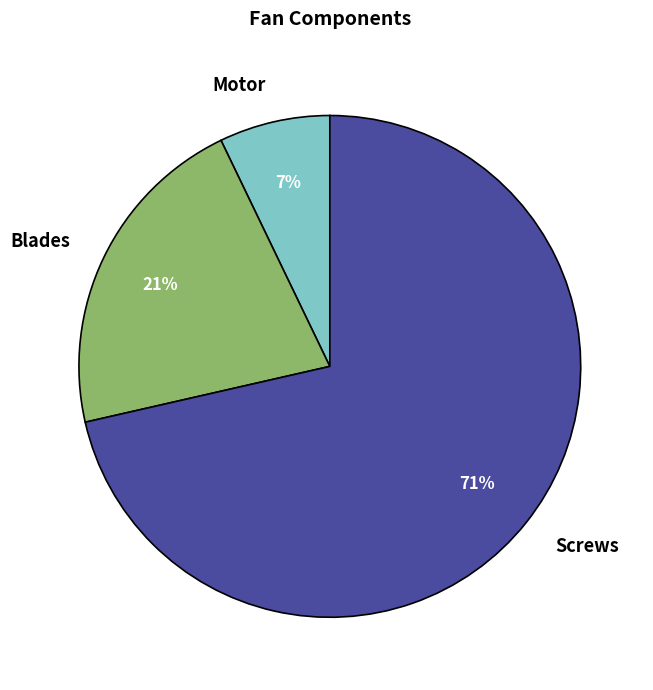

To the nearest percent, what is the combined percentage of Motor and Screws?

79%